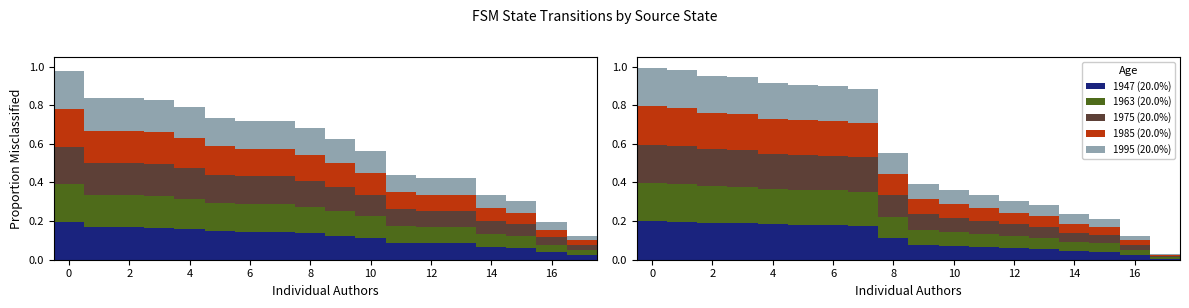

What is the difference between the second highest and second lowest values in the 1985 (20.0%) series?

0.2